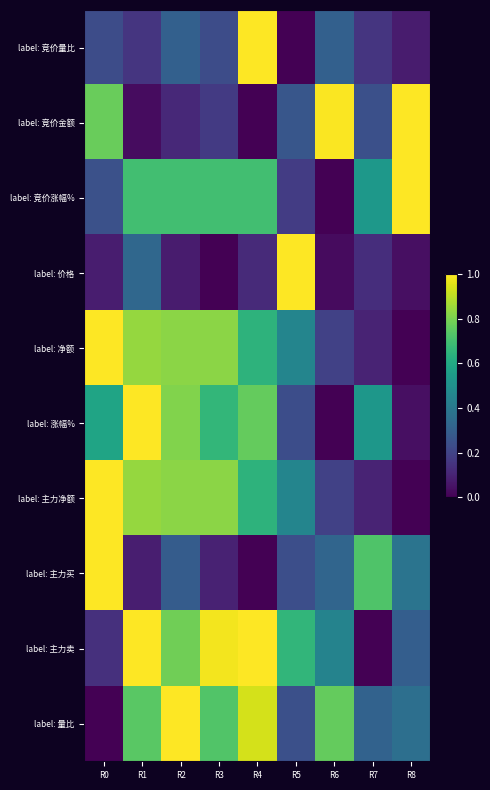

What is the spread (max minus min) of values at R2?

0.9